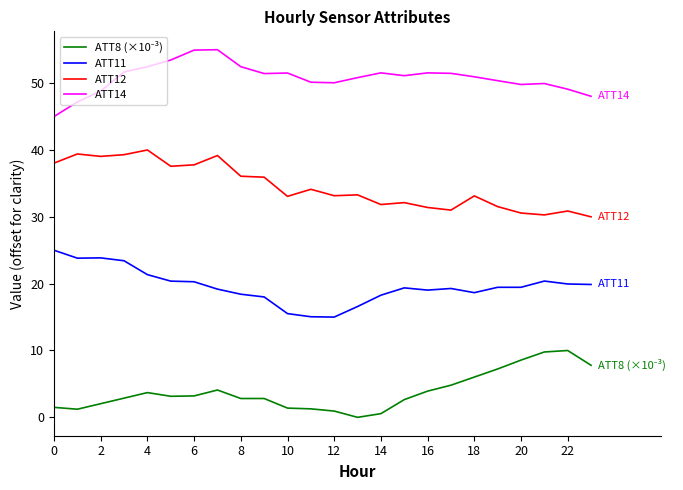

True or false: ATT12 and ATT11 cross at least once.

False